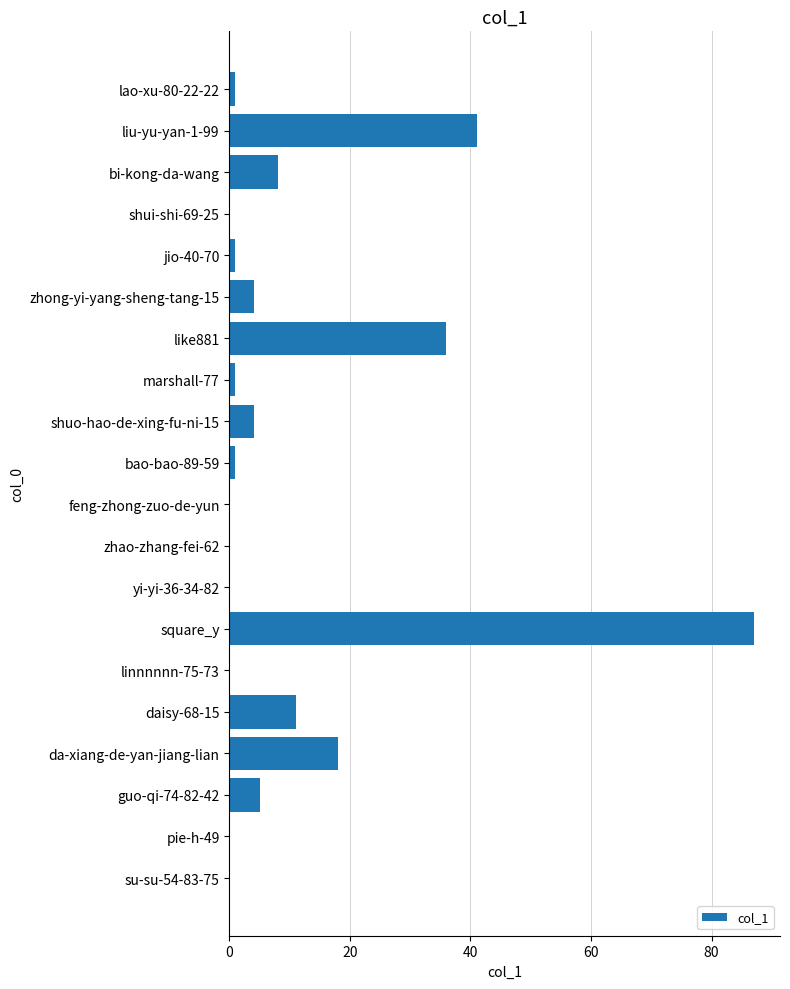

What is the sum of the values at like881 and zhong-yi-yang-sheng-tang-15?

40